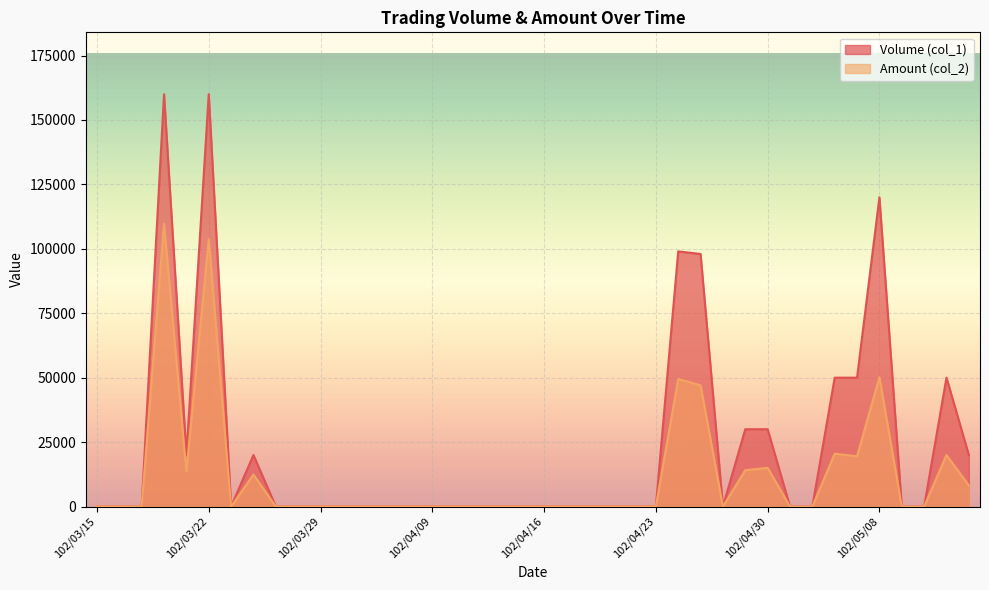

How many data points does each series have?

40